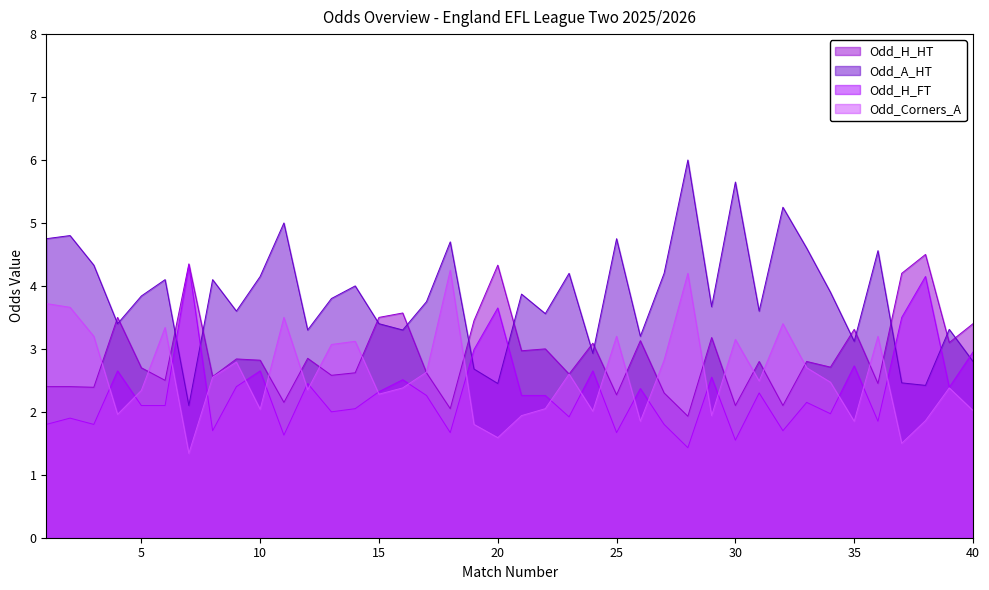

What is the minimum value for Odd_H_HT?

1.9